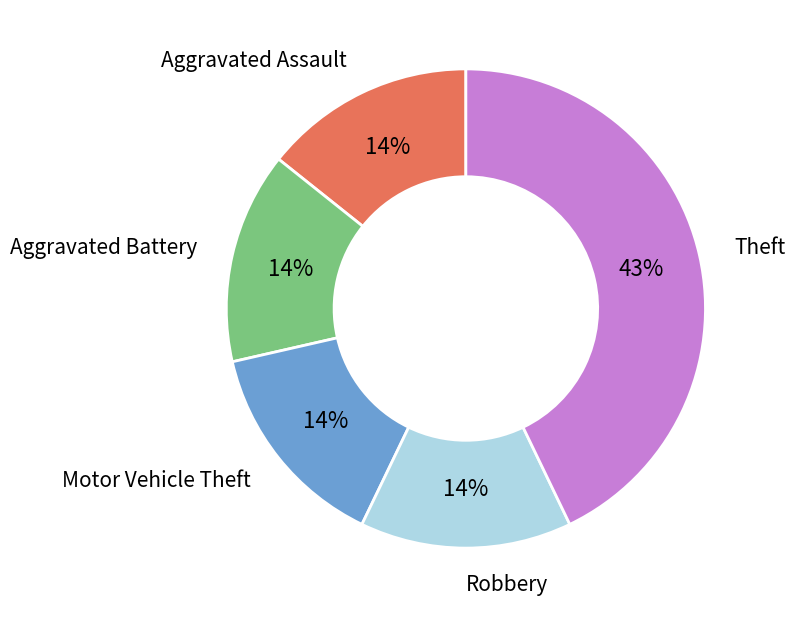

To the nearest percent, what portion does Aggravated Assault represent?

14%